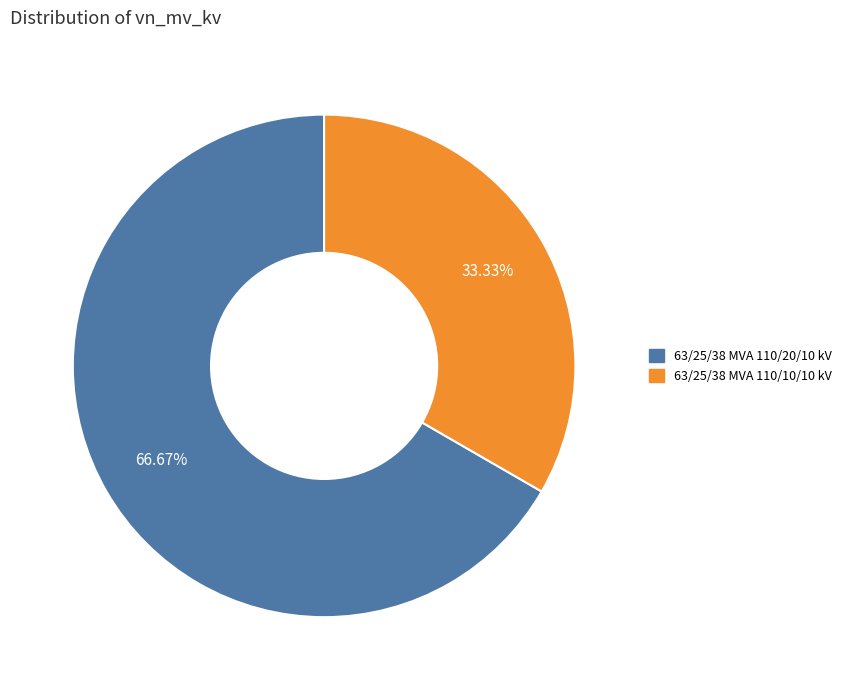

Is it true that 63/25/38 MVA 110/20/10 kV is 67% of the pie?

True